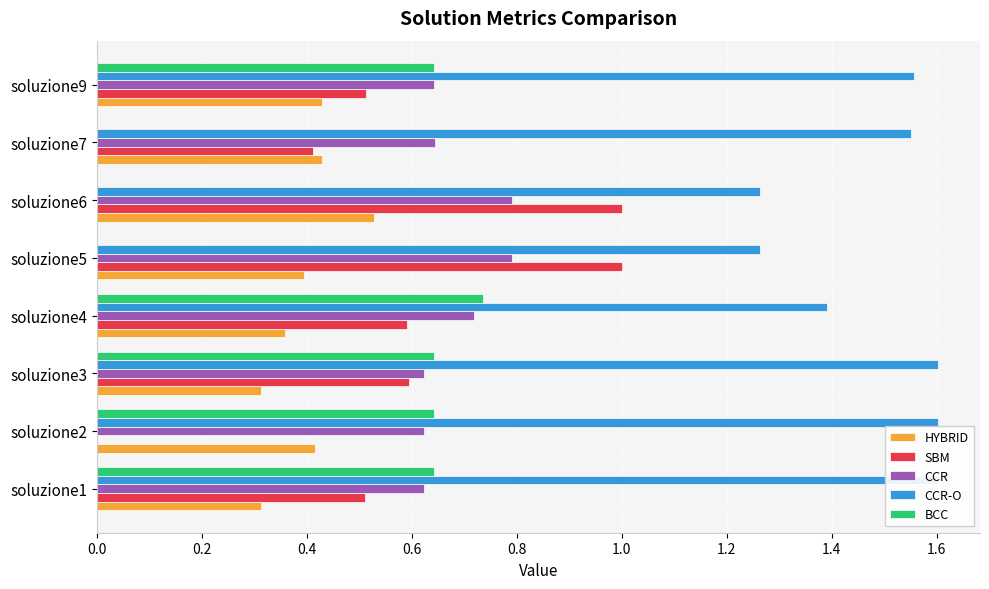

Between soluzione6 and soluzione7, which series saw the biggest shift?

SBM